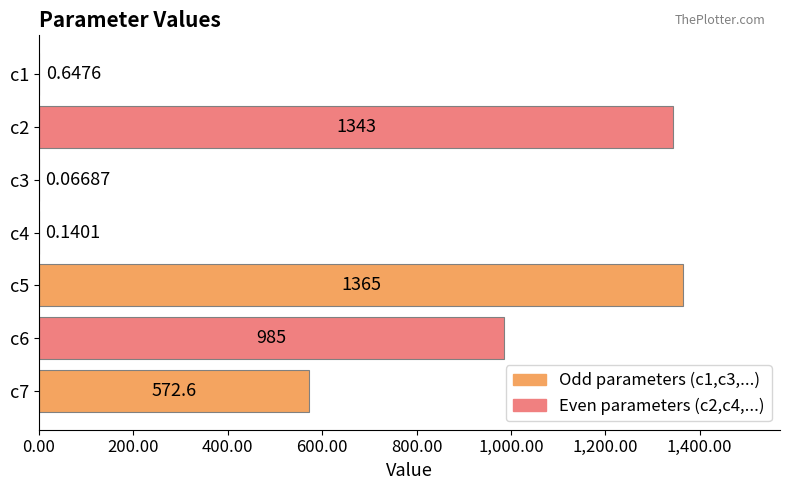

Which has a higher value, c1 or c7?

c7